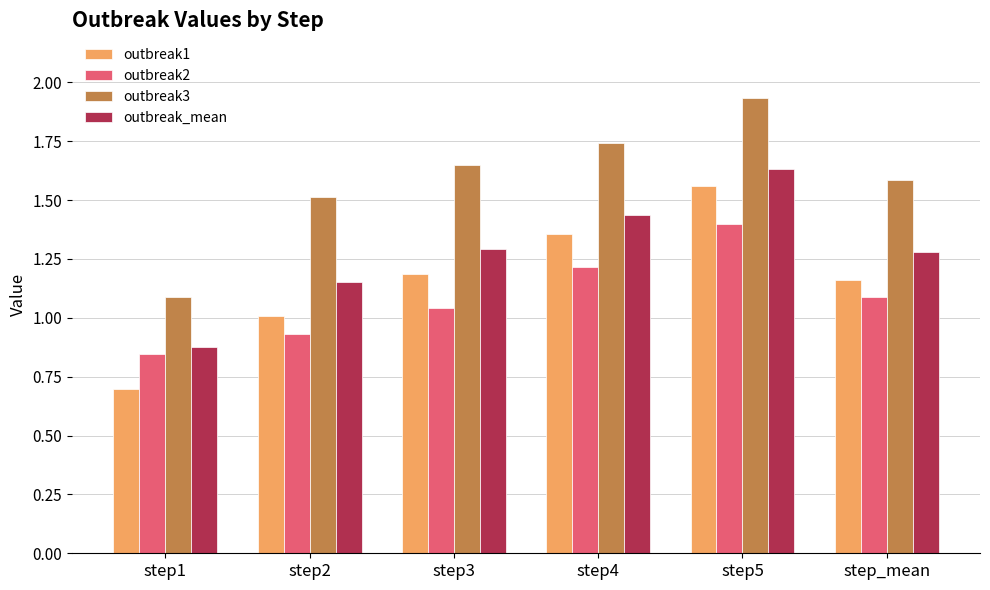

Which series has the widest spread of values?

outbreak1